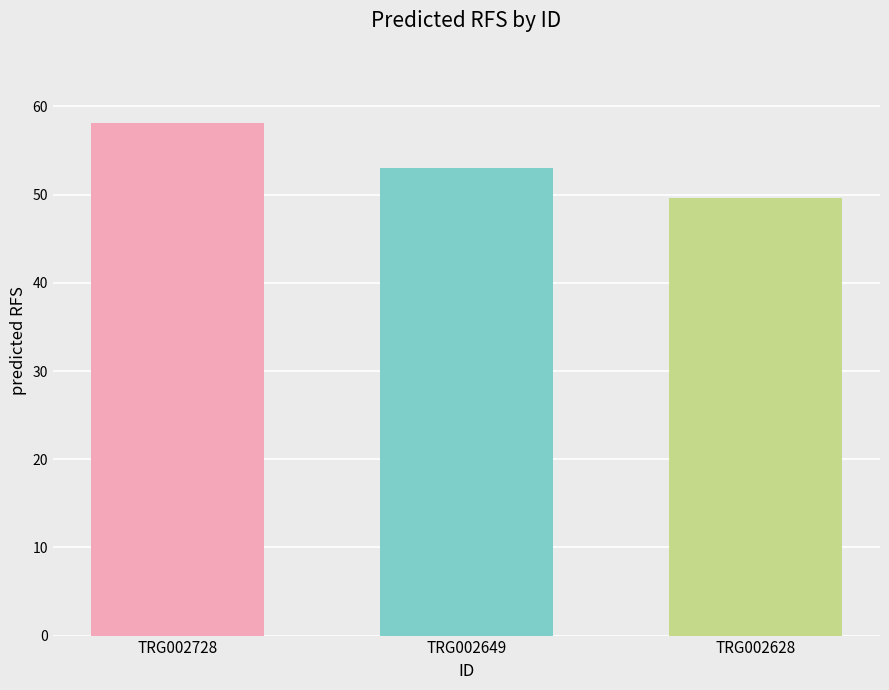

The value at TRG002728 is 76.9. True or false?

False